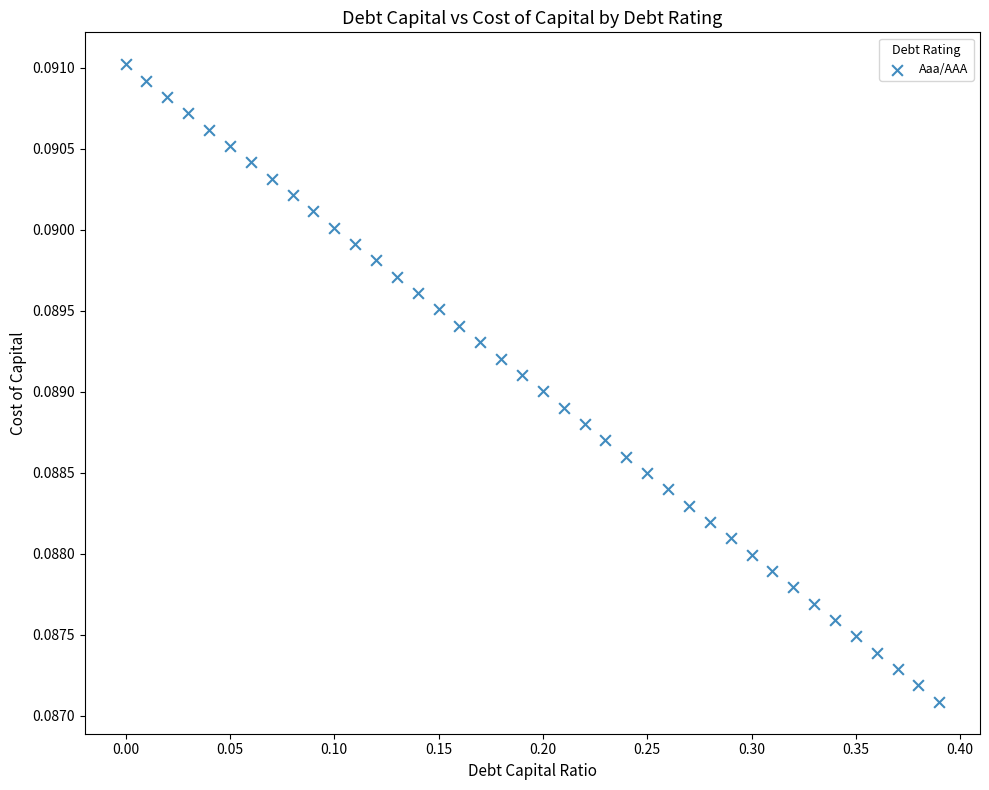

What is the range of X values (max minus min)?

0.4